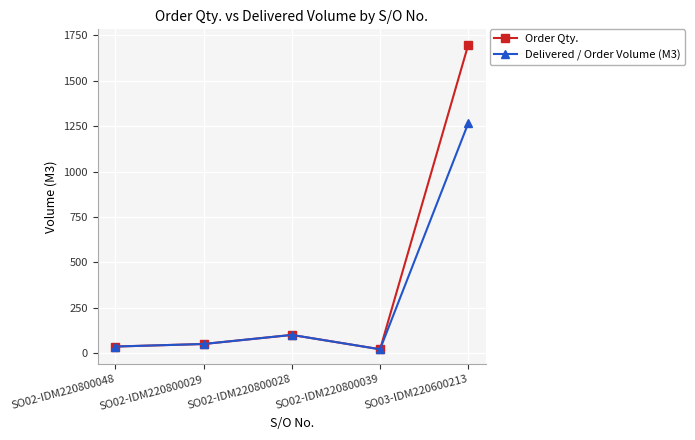

At which label is Delivered / Order Volume (M3) closest to 644?

SO02-IDM220800028